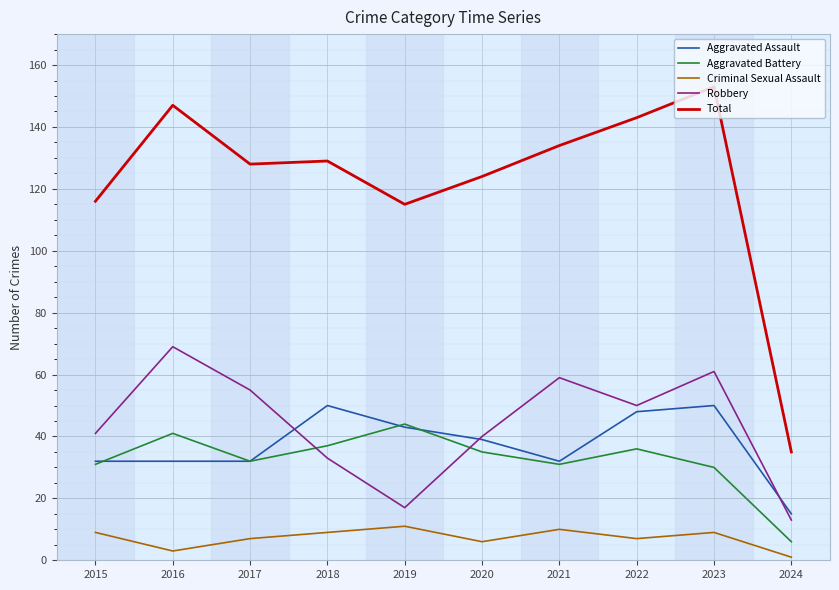

True or false: Criminal Sexual Assault and Aggravated Assault cross at least once.

False